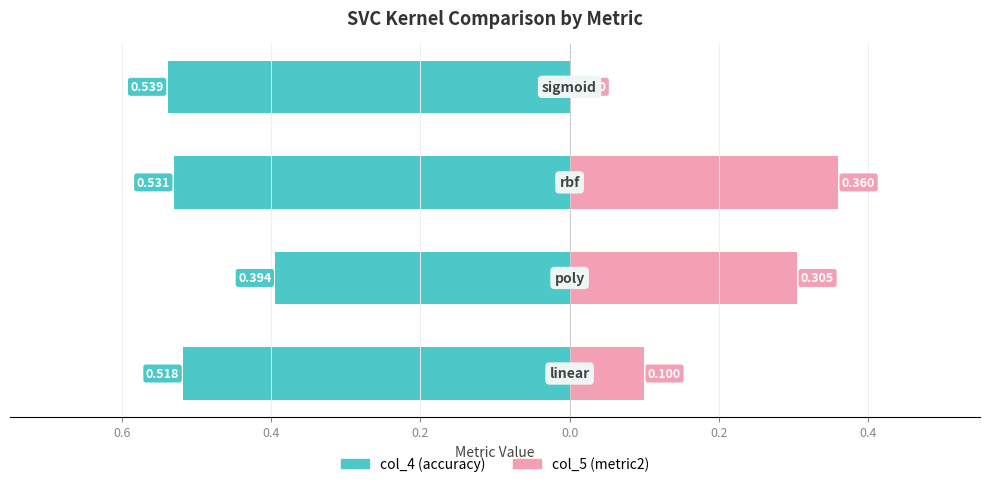

True or false: col_5 has a value of 0.2 at 0.4.

False